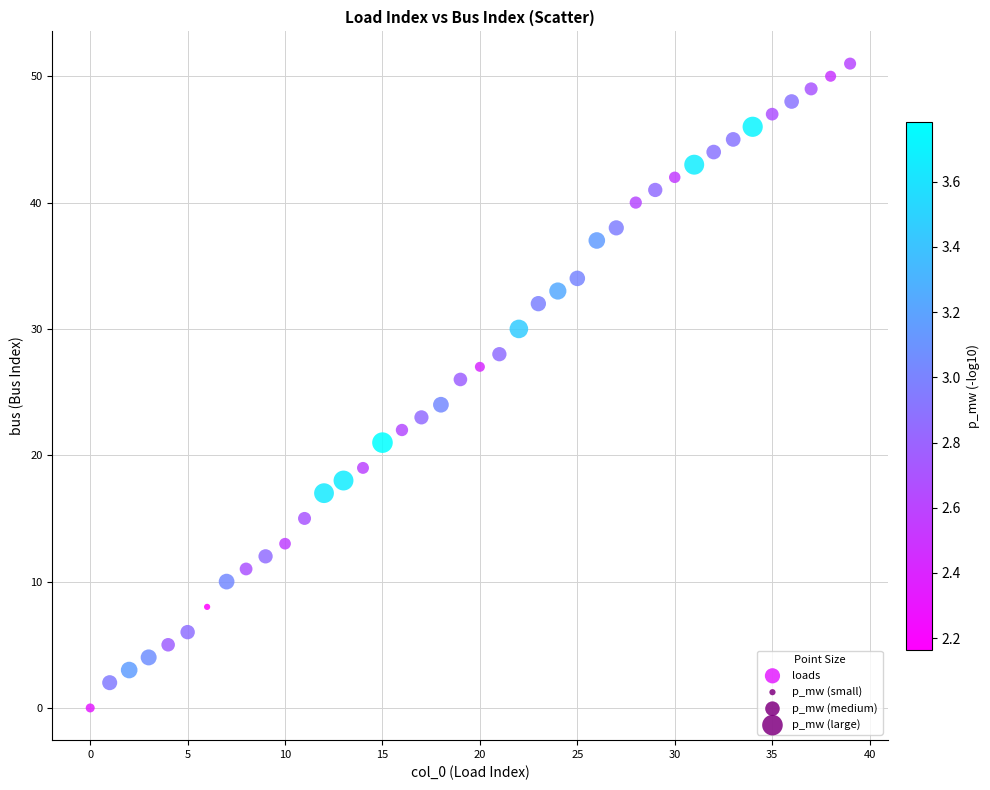

What is the range of Y values (max minus min)?

51